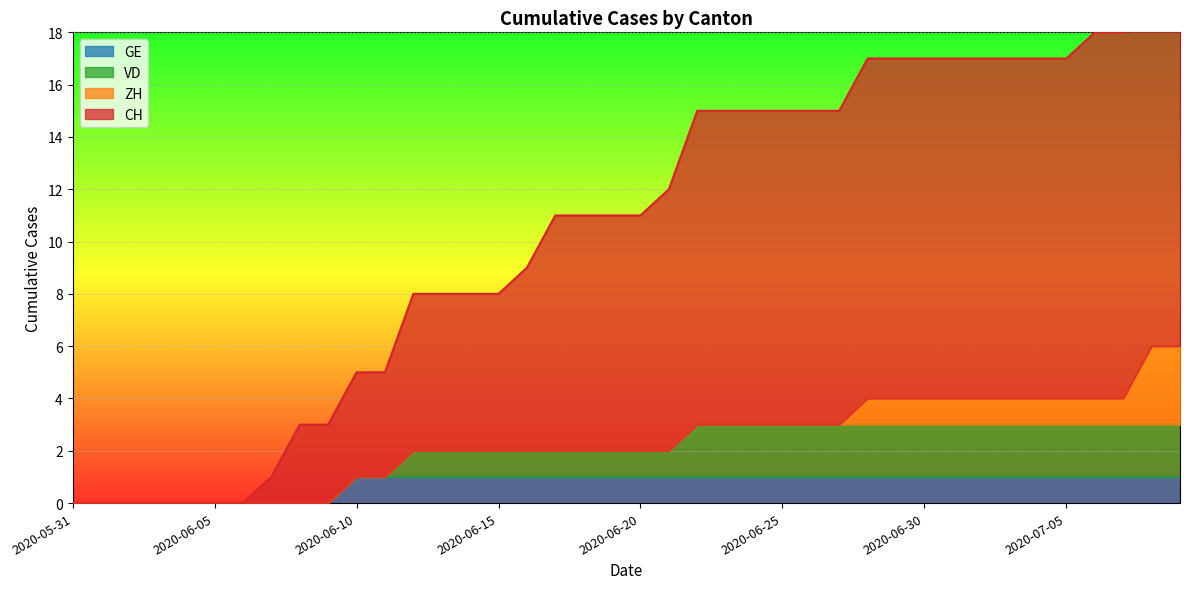

What position from the right is 2020-06-15?

25